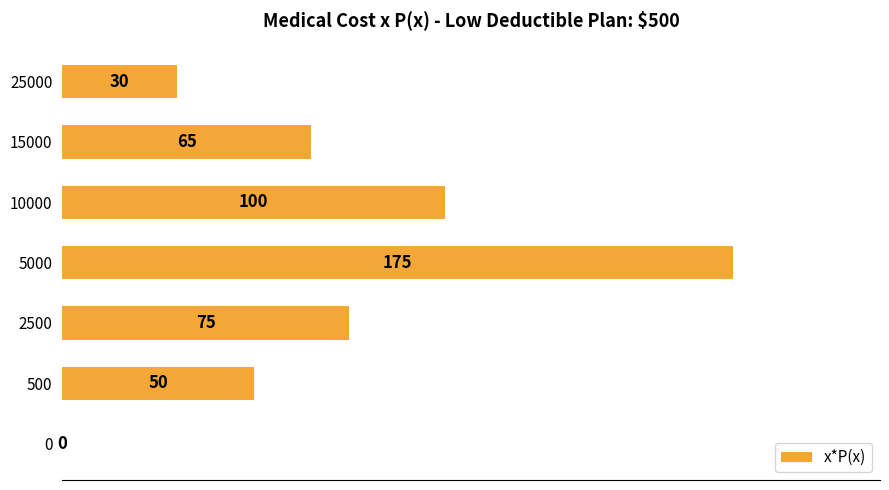

Reading top to bottom, what are all the values shown in this chart?

25000=30	15000=65	10000=100	5000=175	2500=75	500=50	0=0